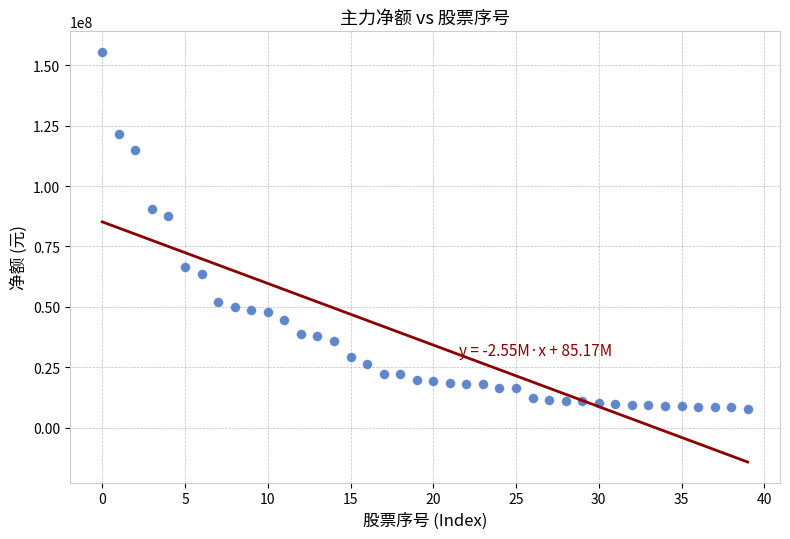

What Y value in the scatter plot is closest to 81540089?

87782751